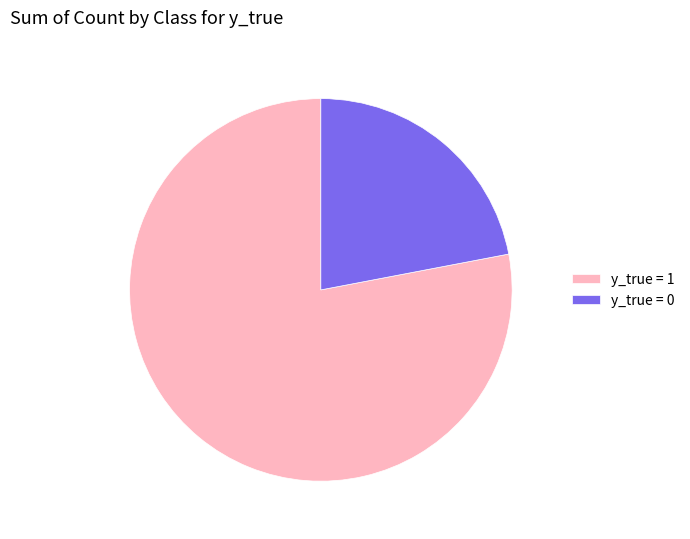

Count the number of slices in the pie.

2